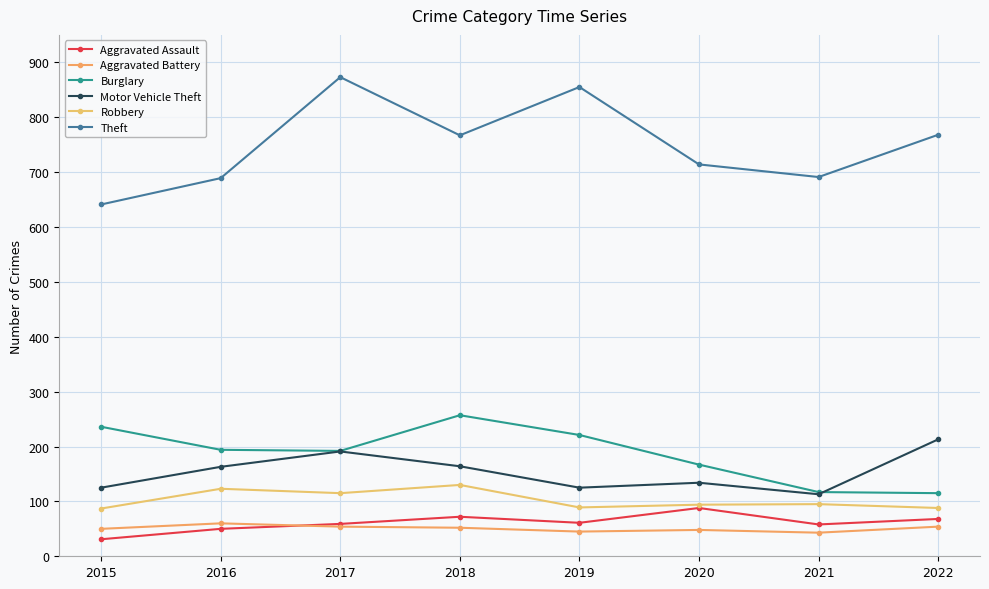

Where is Robbery nearest to the value 108?

2017